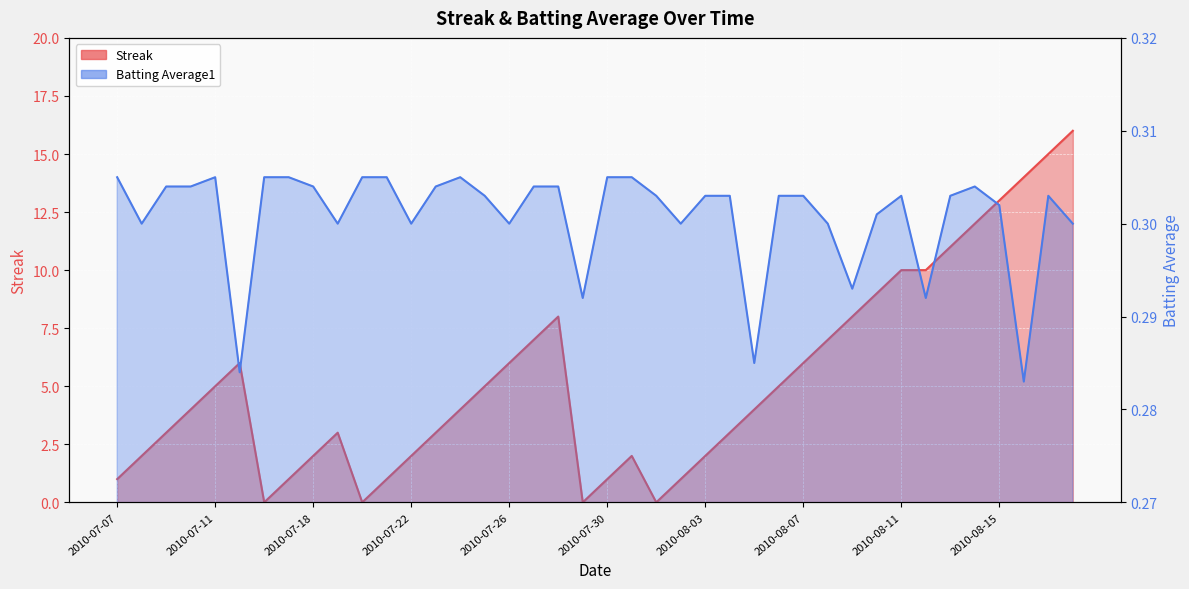

The Batting Average1 series shows 0.1 at 2010-08-11. True or false?

False